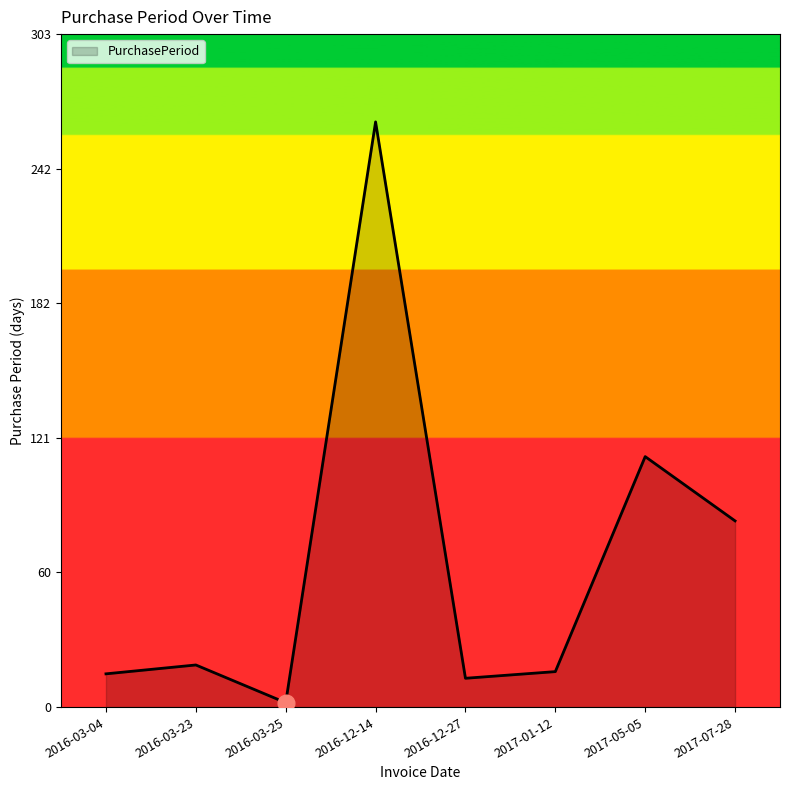

What is the difference between the second highest and minimum values?

111